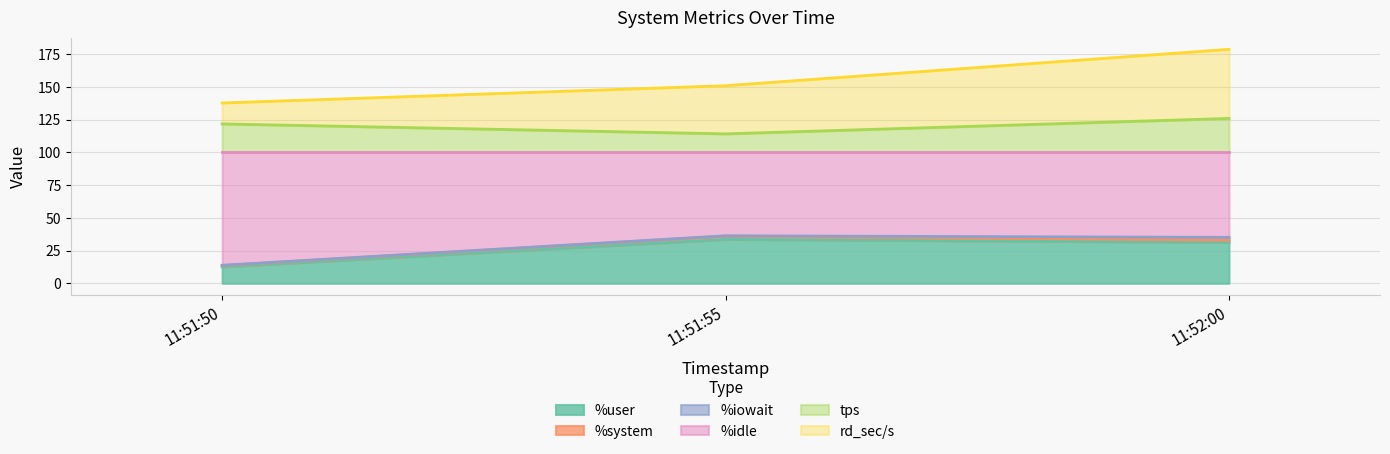

At which category is the sum across all series the highest?

11:52:00